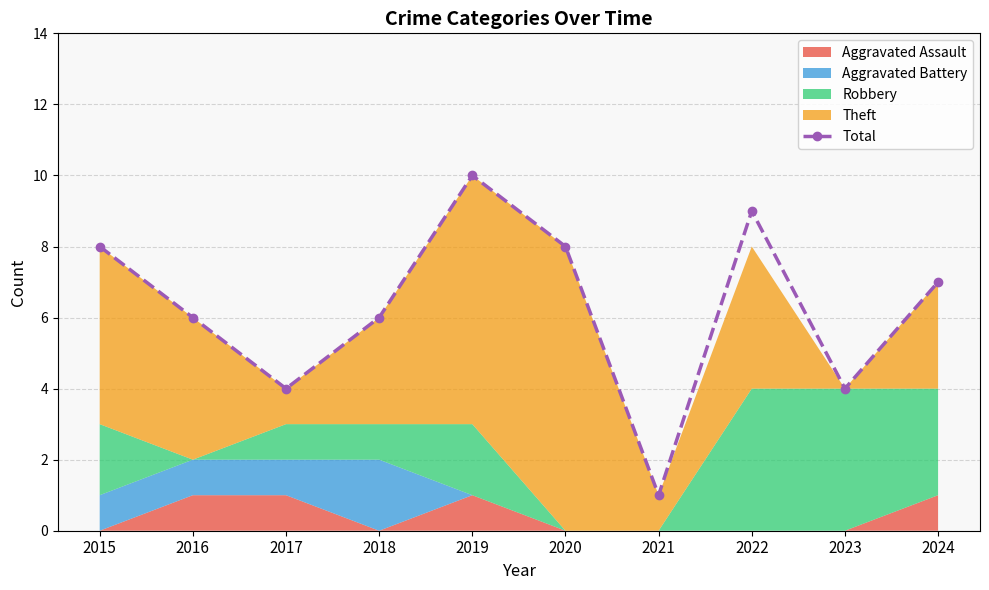

The value at 2024 is 3. True or false?

False